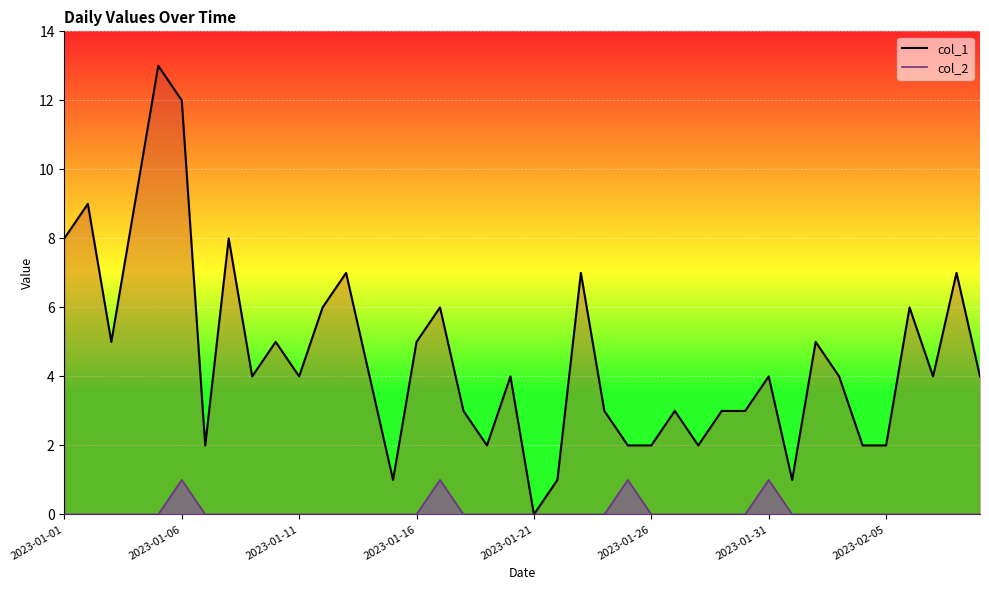

How many points are higher than both their immediate neighbors (excluding endpoints)?

13